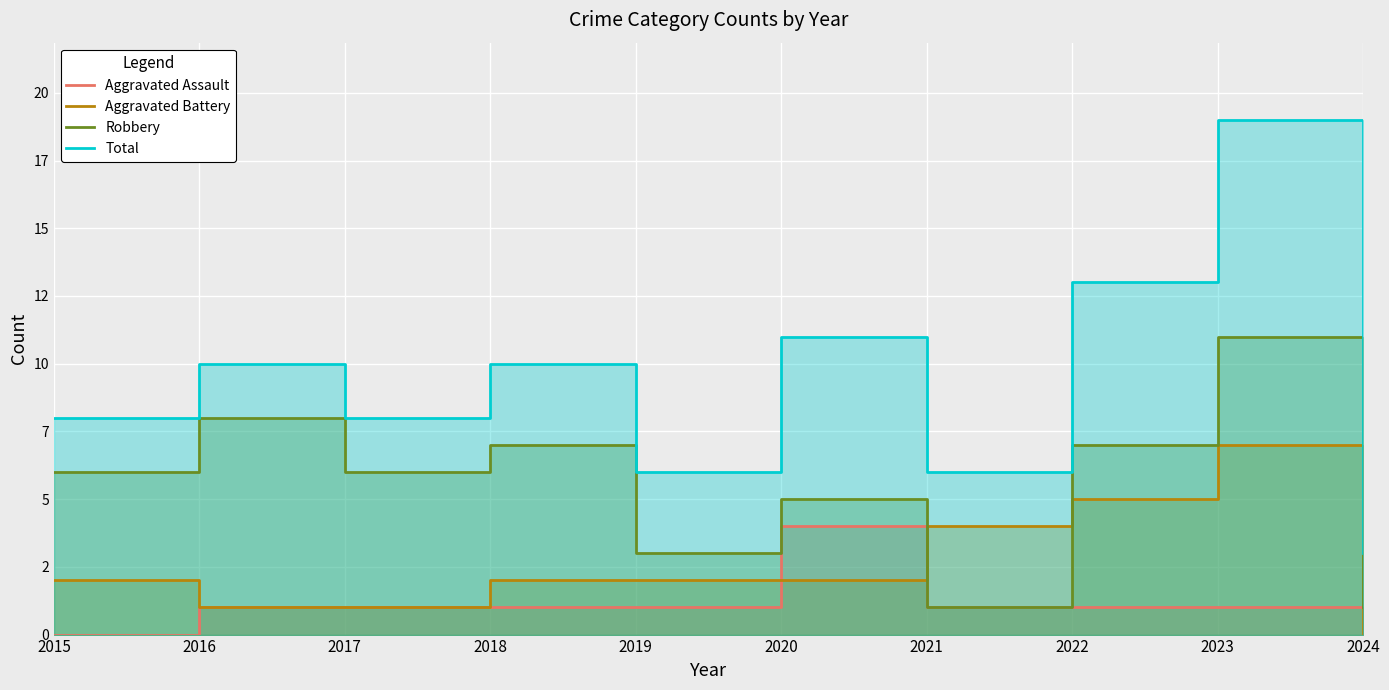

What are all the series names shown in the legend?

Aggravated Assault, Aggravated Battery, Robbery, Total